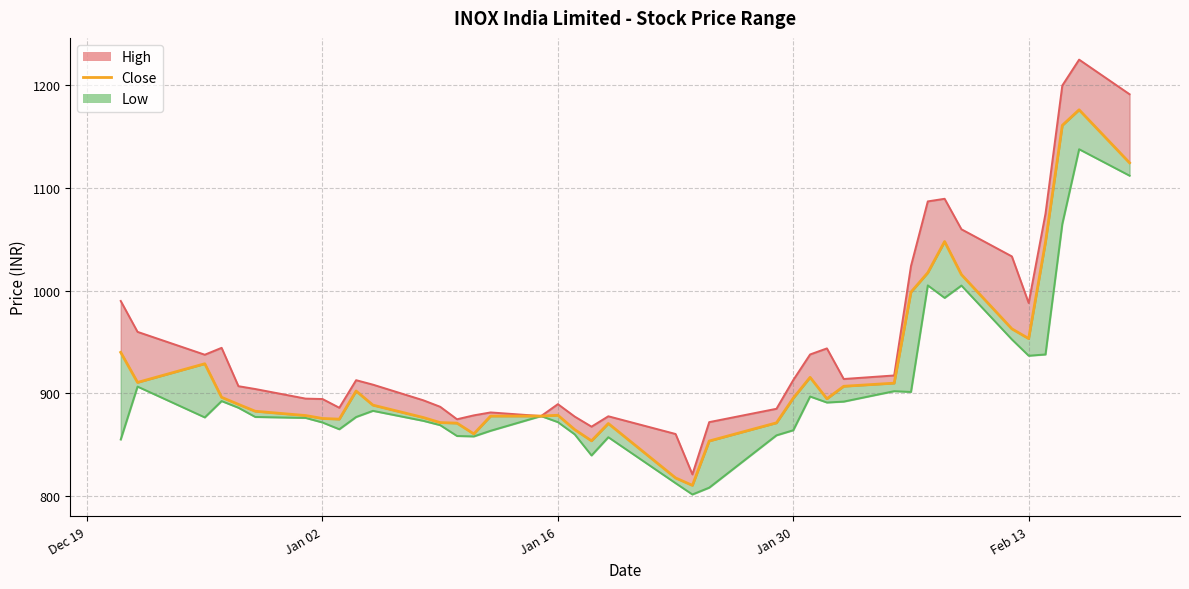

How many points are higher than both their immediate neighbors (excluding endpoints)?

7